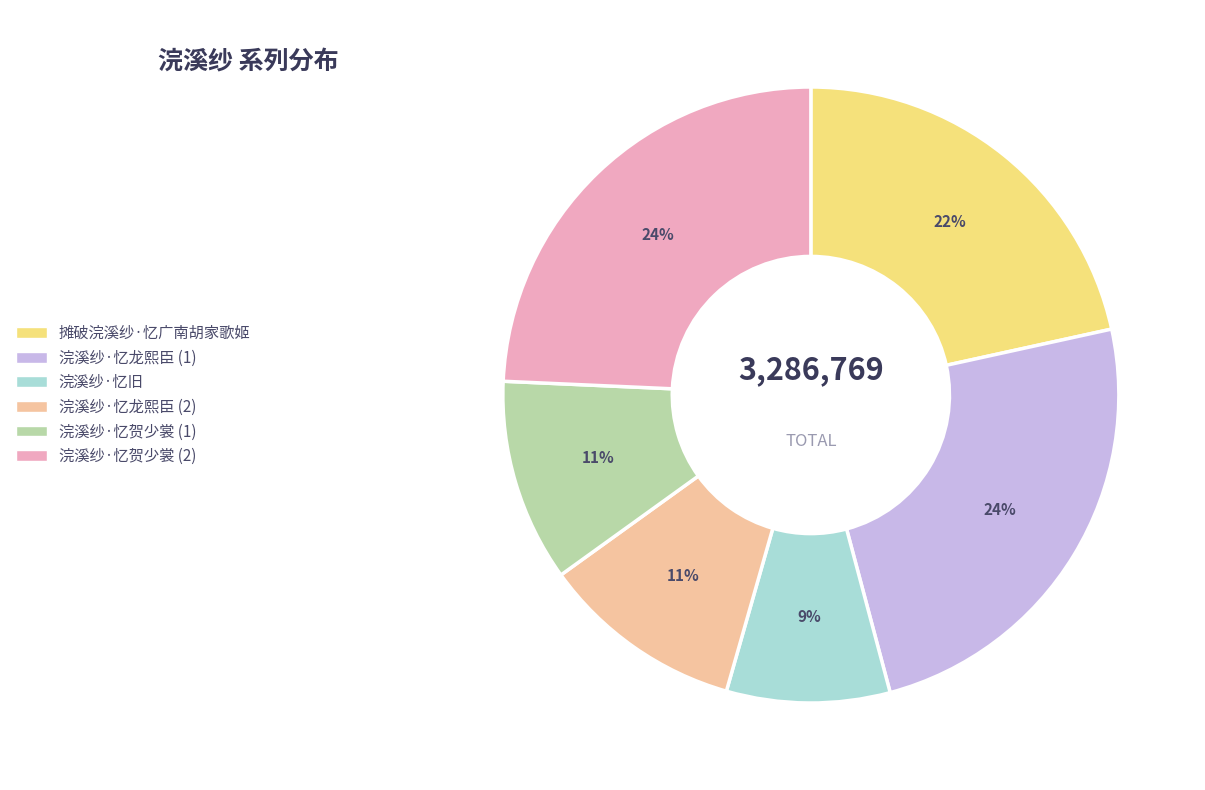

What percentage is the 浣溪纱·忆旧 slice, to the nearest percent?

9%